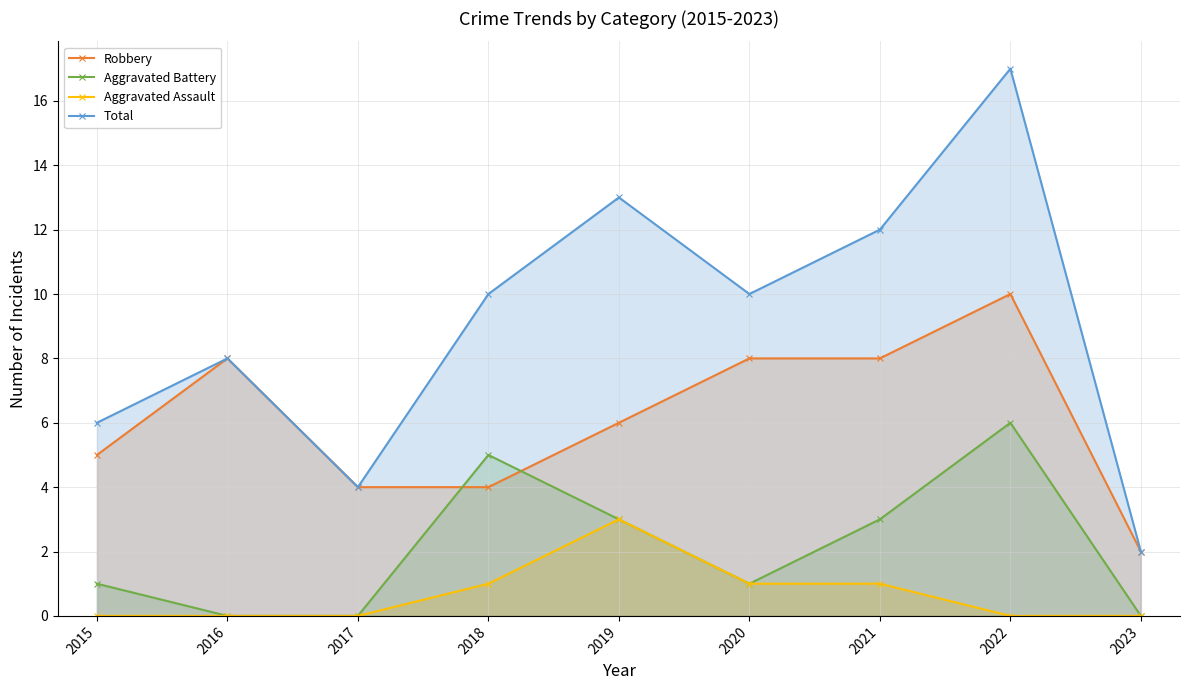

The value of Aggravated Assault at 2017 is 1. True or false?

False